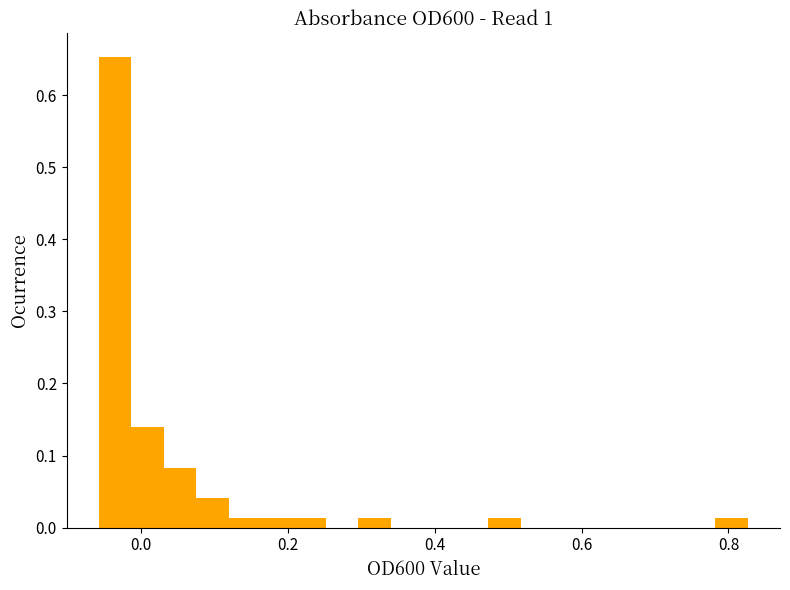

Read against the x-axis, roughly where is the centre of the tallest bar?

-0.04